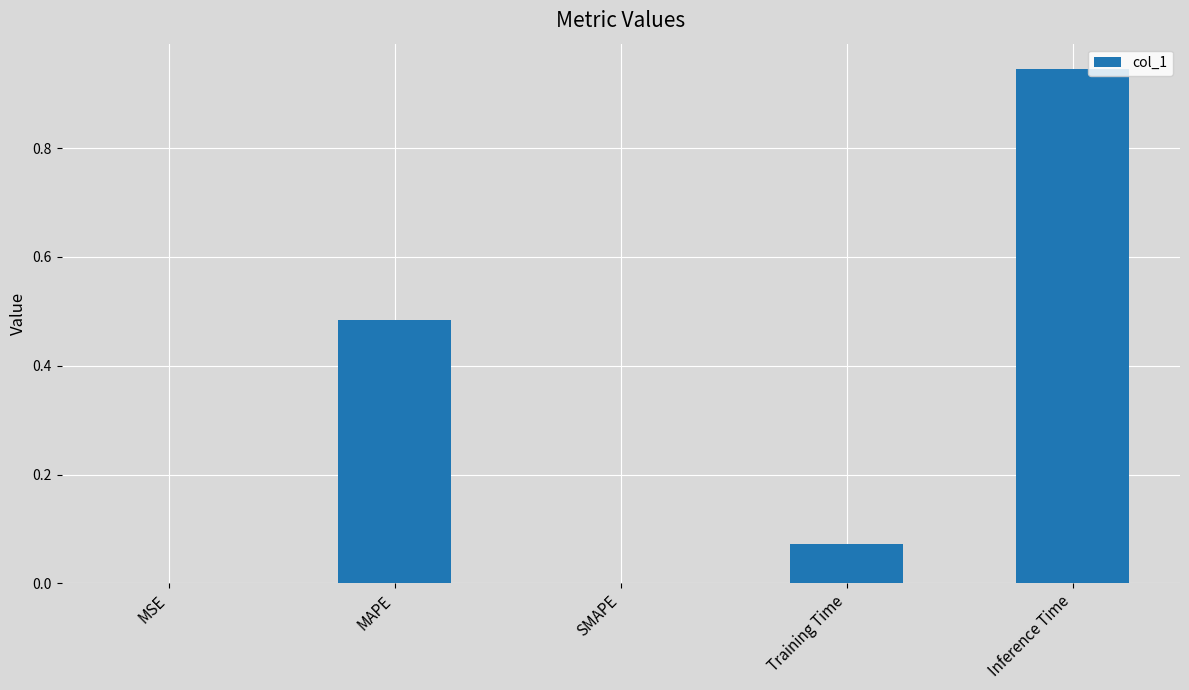

How many series are shown in this chart?

1